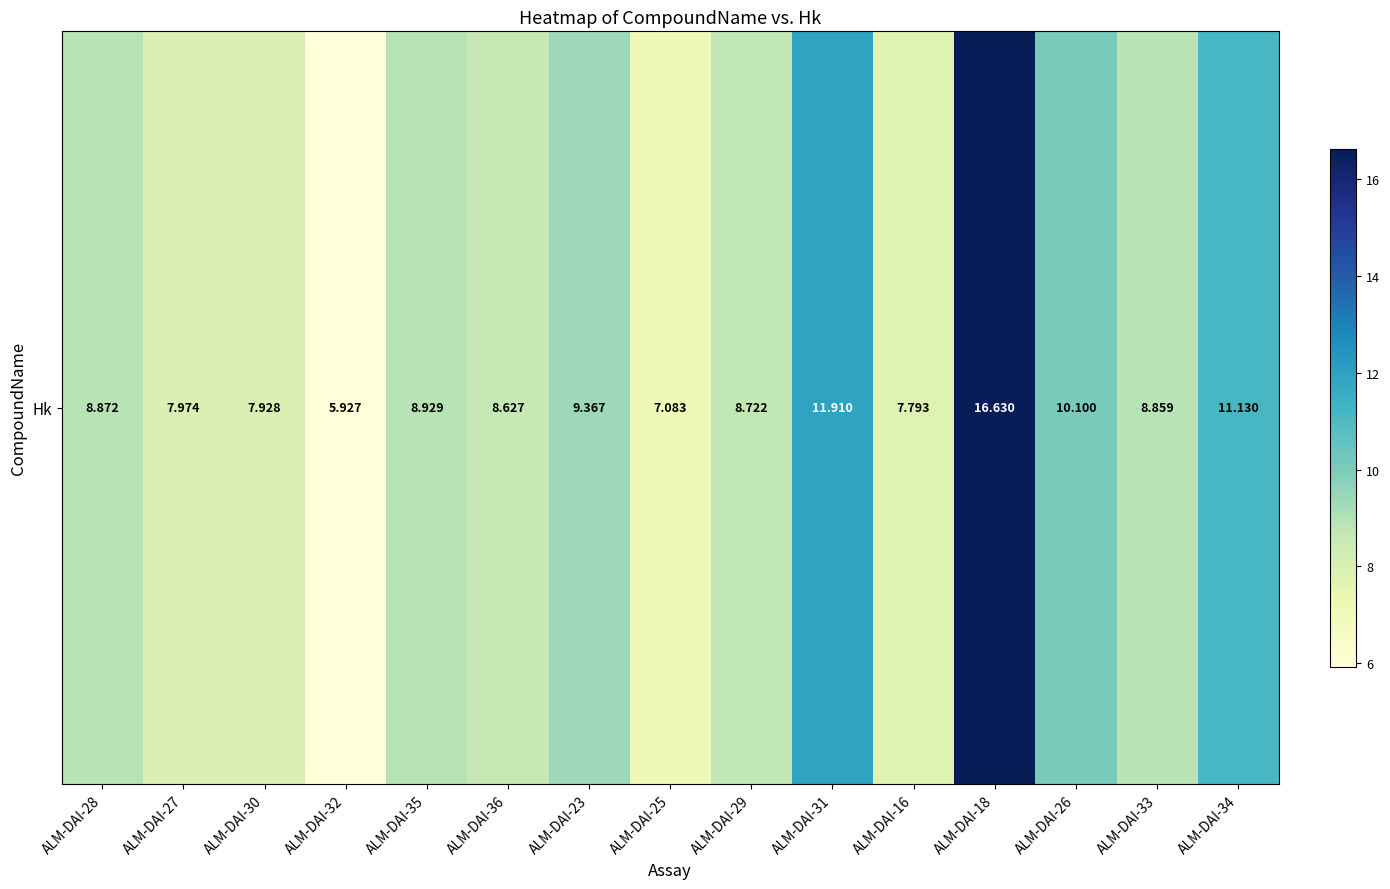

Rank the categories by value from lowest to highest.

ALM-DAI-32, ALM-DAI-25, ALM-DAI-16, ALM-DAI-30, ALM-DAI-27, ALM-DAI-36, ALM-DAI-29, ALM-DAI-33, ALM-DAI-28, ALM-DAI-35, ALM-DAI-23, ALM-DAI-26, ALM-DAI-34, ALM-DAI-31, ALM-DAI-18